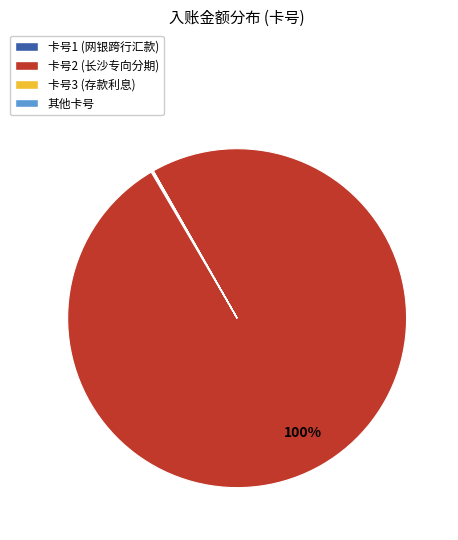

How many segments does this pie chart have?

10